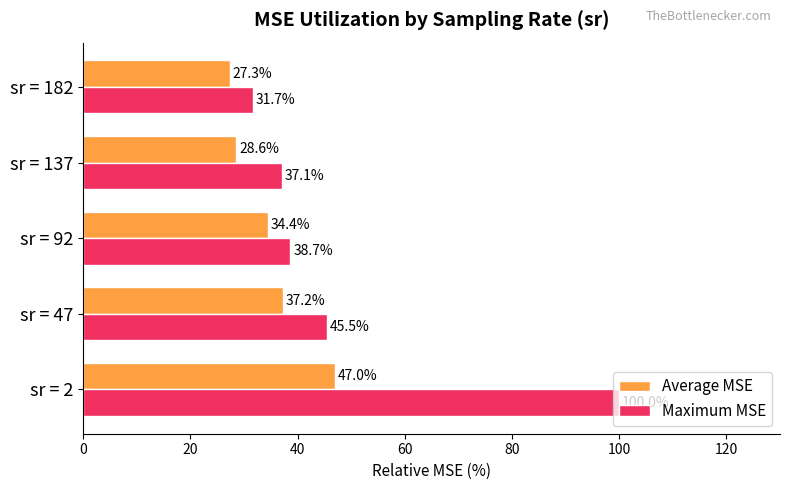

Which series has the widest spread of values?

Maximum MSE